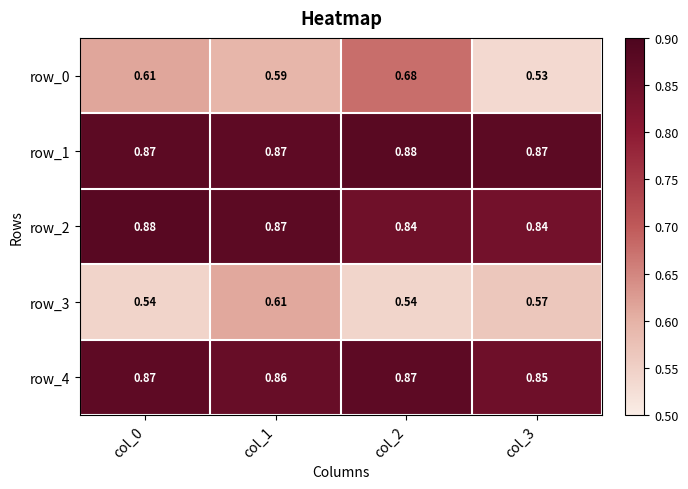

Is the value of row_1 at col_2 greater than the value of row_0 at col_0?

Yes